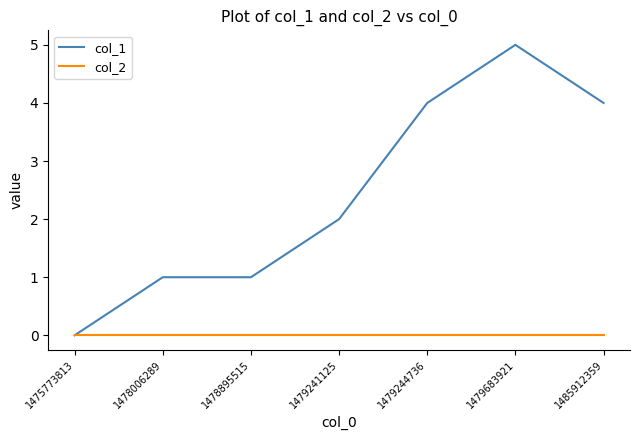

What is the spread (max minus min) of values at 1479244736?

4